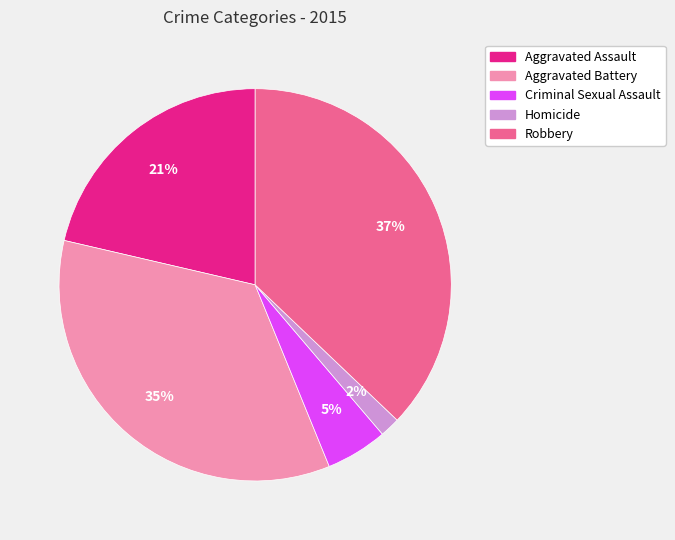

To the nearest percent, what is the difference between the largest and smallest slice percentages?

35%